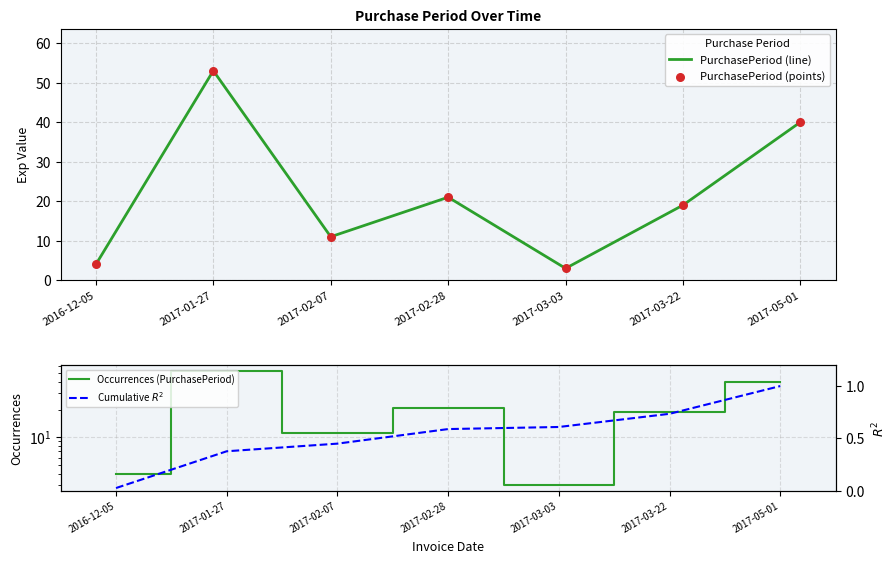

At which category is the sum across all series the highest?

2017-01-27